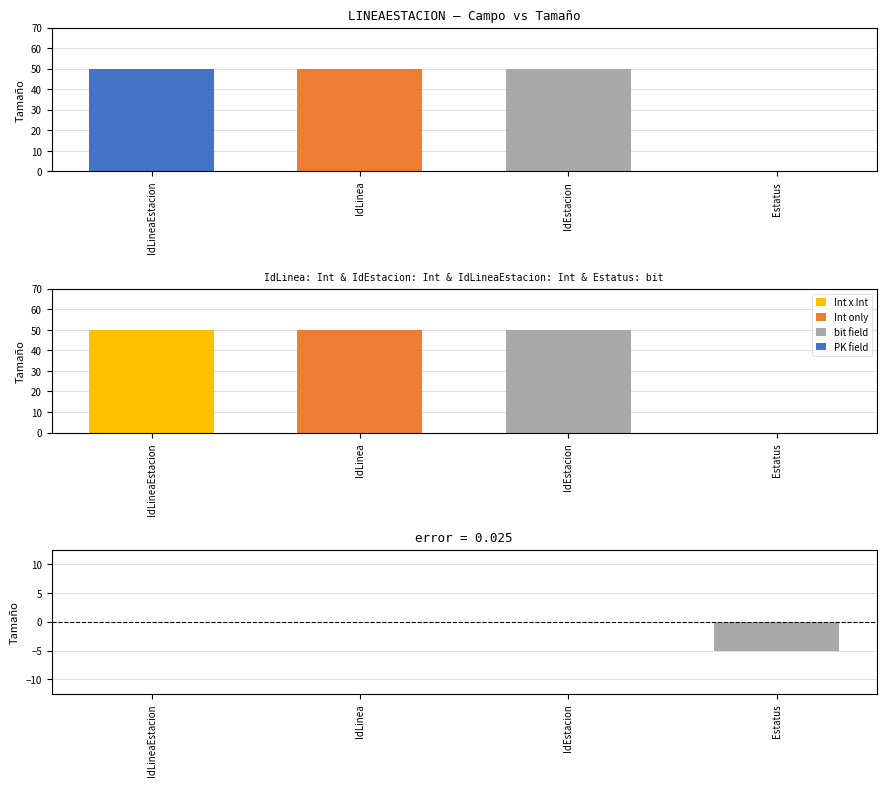

Between IdLinea and IdLineaEstacion, which is larger?

IdLinea